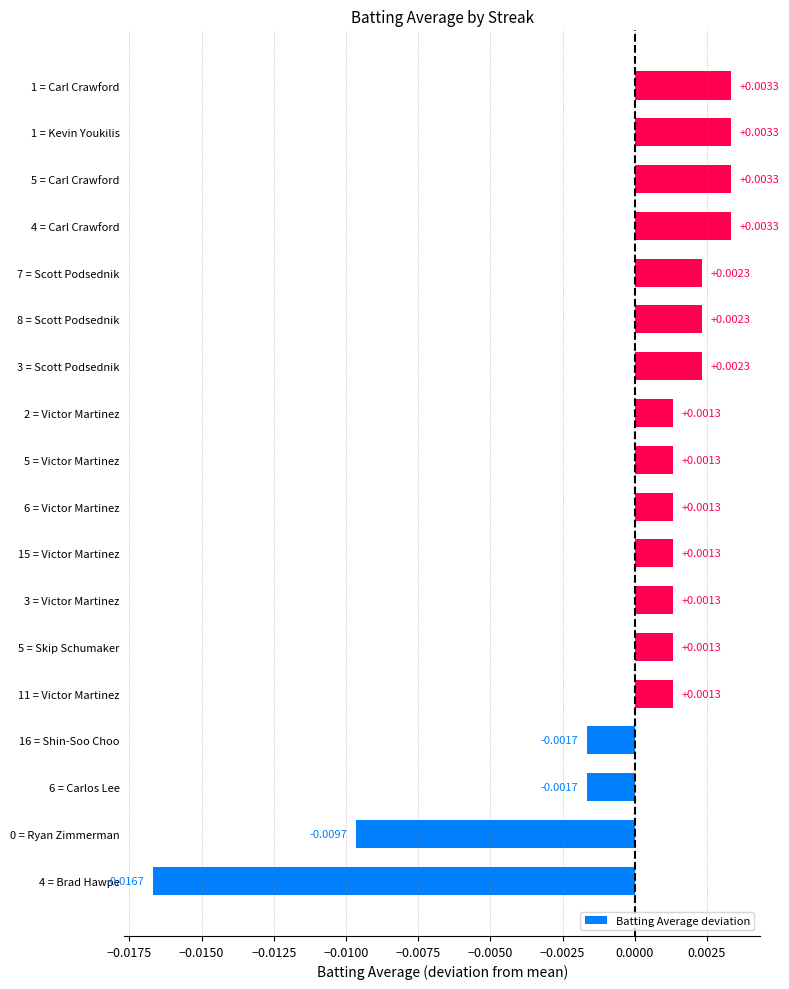

Between 5 = Victor Martinez and 0 = Ryan Zimmerman, which is larger?

5 = Victor Martinez